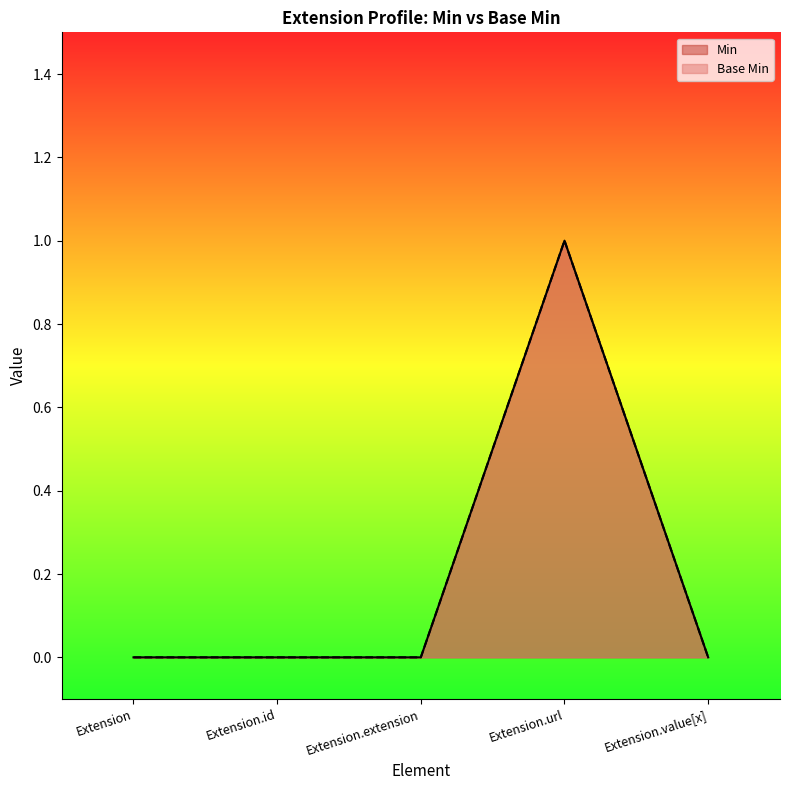

How many categories are shown in the chart?

5